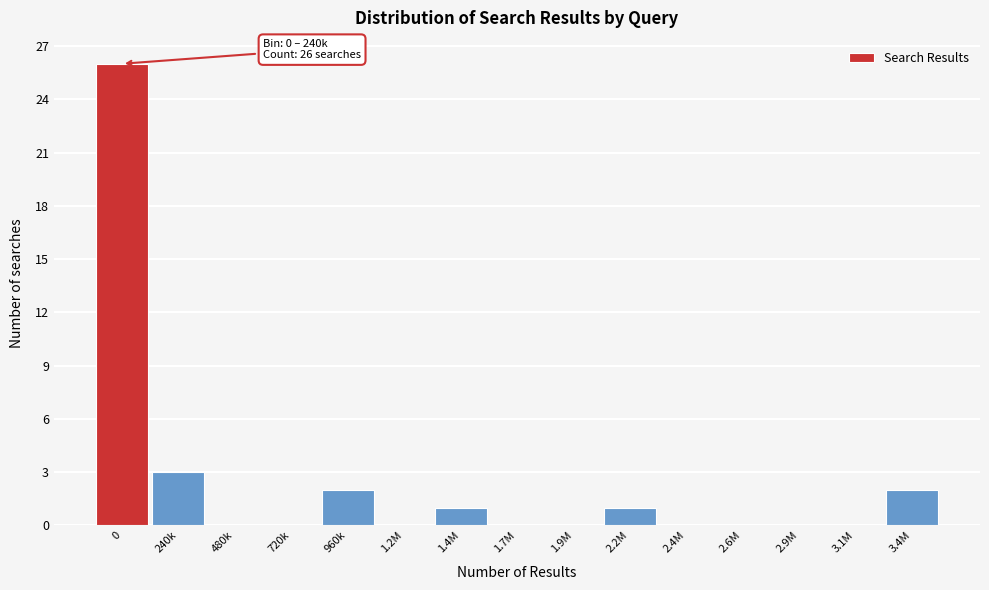

Reading left to right, transcribe all the data shown in this chart.

0=26	240k=3	480k=0	720k=0	960k=2	1.2M=0	1.4M=1	1.7M=0	1.9M=0	2.2M=1	2.4M=0	2.6M=0	2.9M=0	3.1M=0	3.4M=2